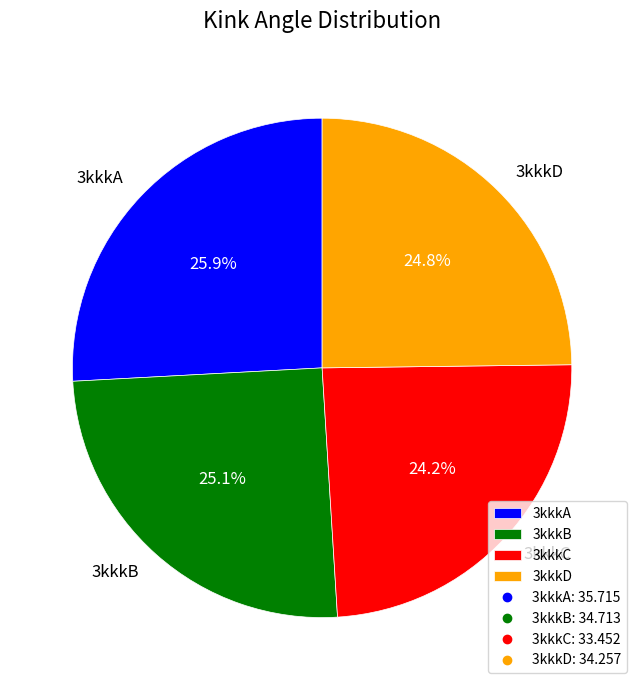

Which category has the smallest portion of the pie?

3kkkC